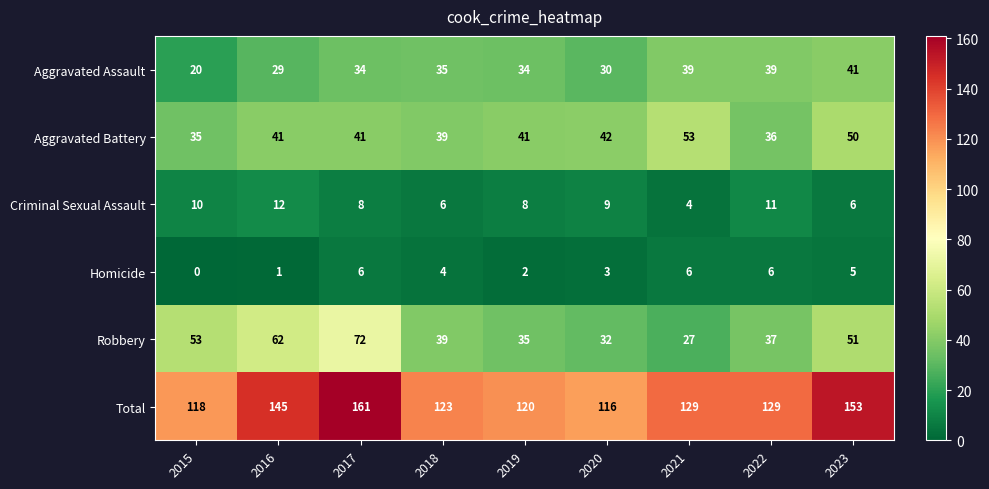

What is the difference between the highest and lowest values at 2017?

155